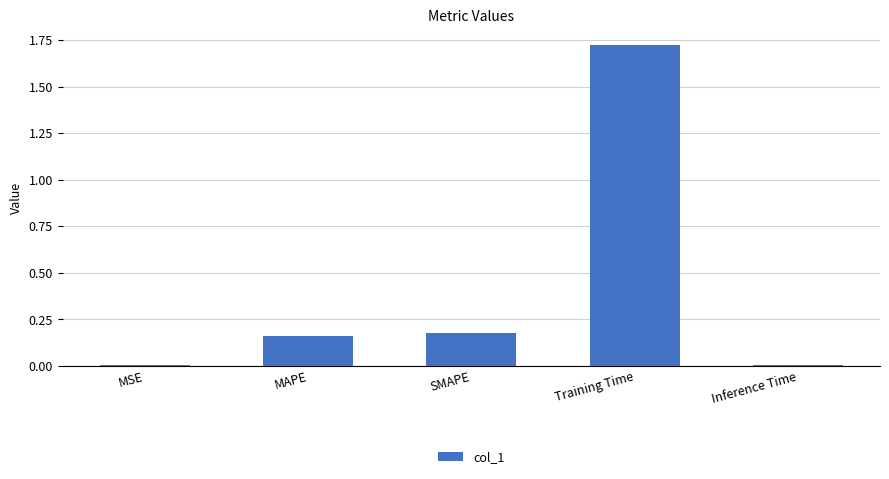

What is the label of the 2nd bar from the right?

Training Time